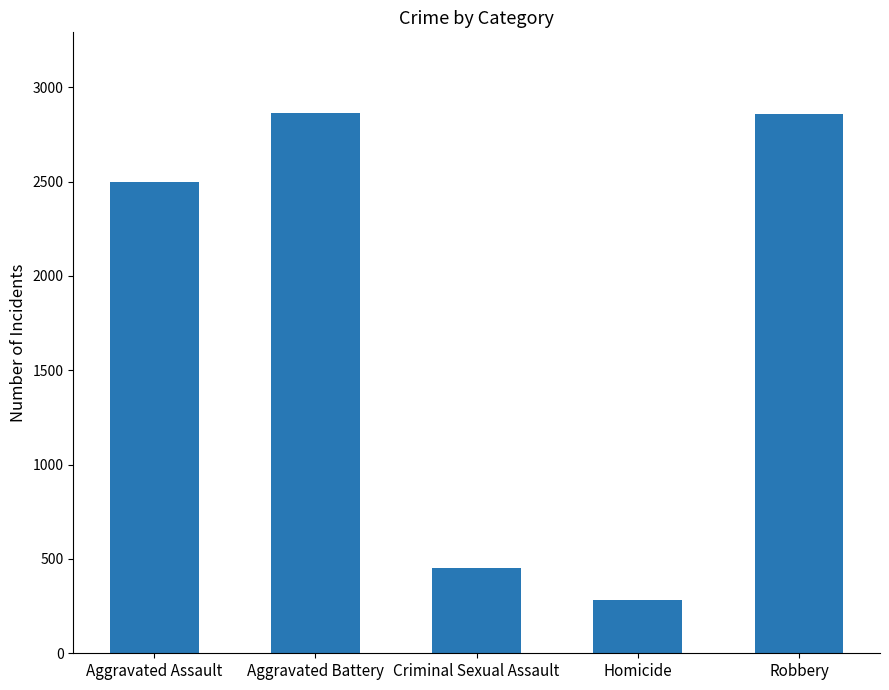

What value does the data have at Aggravated Assault, to the nearest 100?

2500